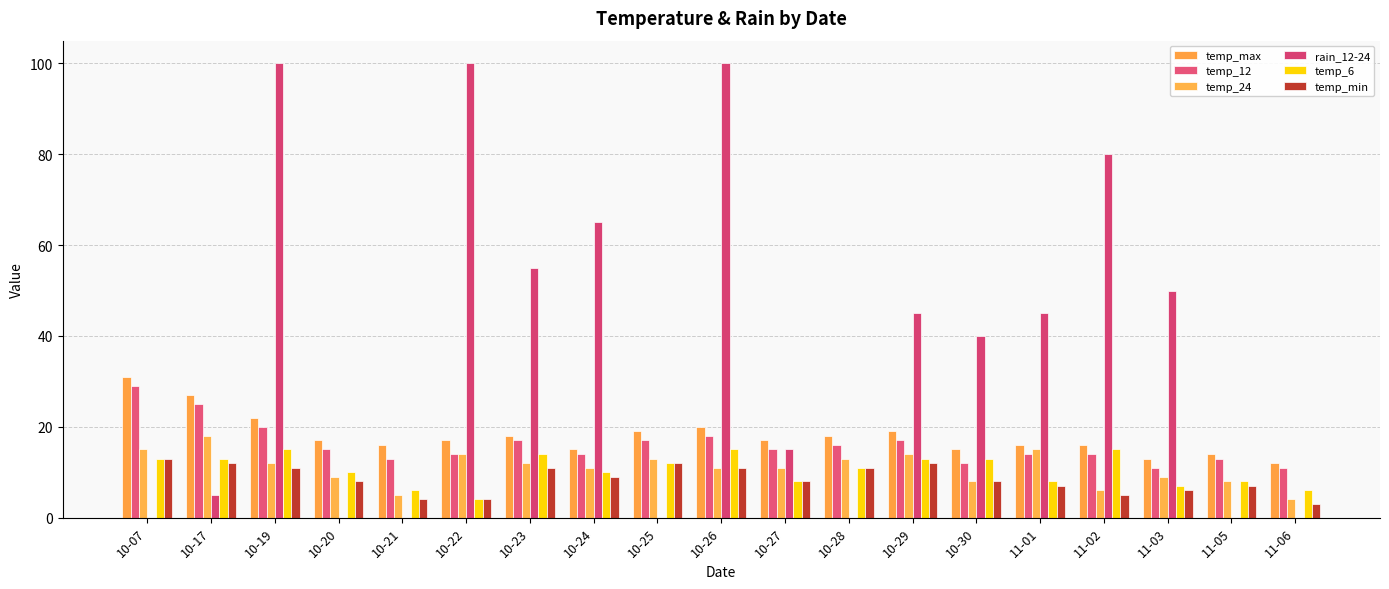

Are the bars horizontal?

No